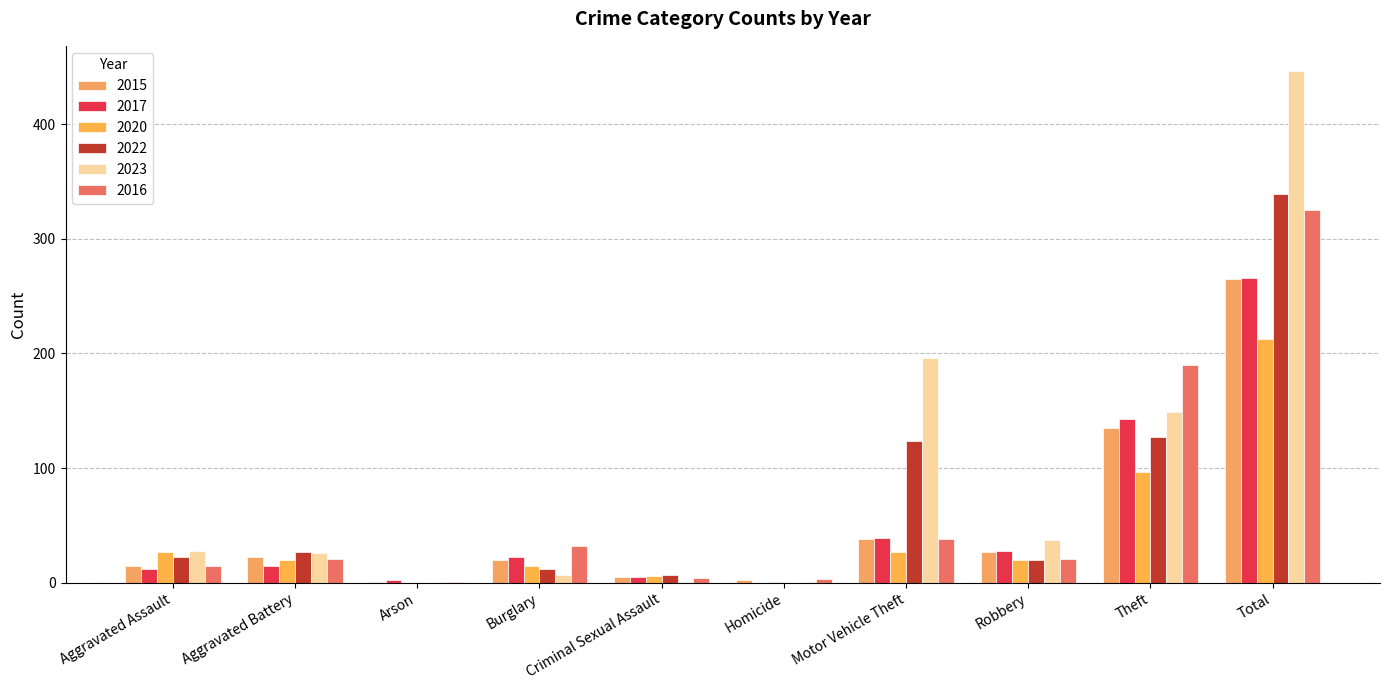

What is the difference between the 2023 values at Motor Vehicle Theft and Homicide?

195